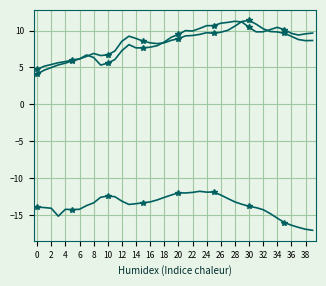

Does the chart have visible grid lines?

Yes